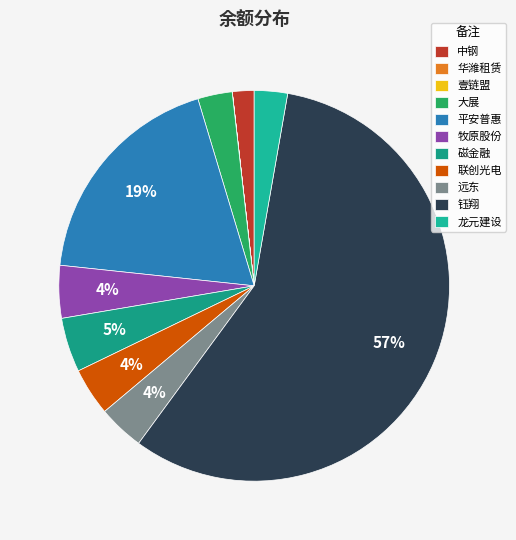

Rank the categories by value from lowest to highest.

壹链盟, 华潍租赁, 中钢, 龙元建设, 大展, 远东, 联创光电, 牧原股份, 磁金融, 平安普惠, 钰翔